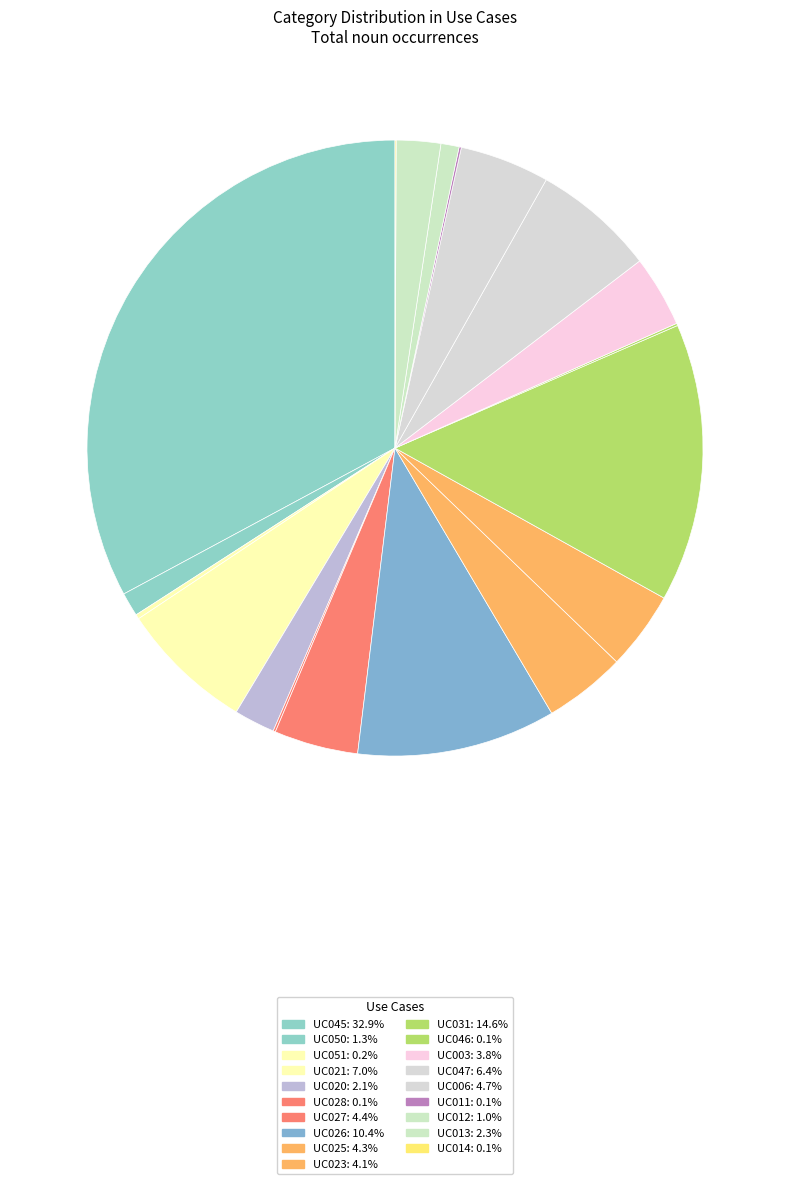

How many slices are in this pie chart?

19